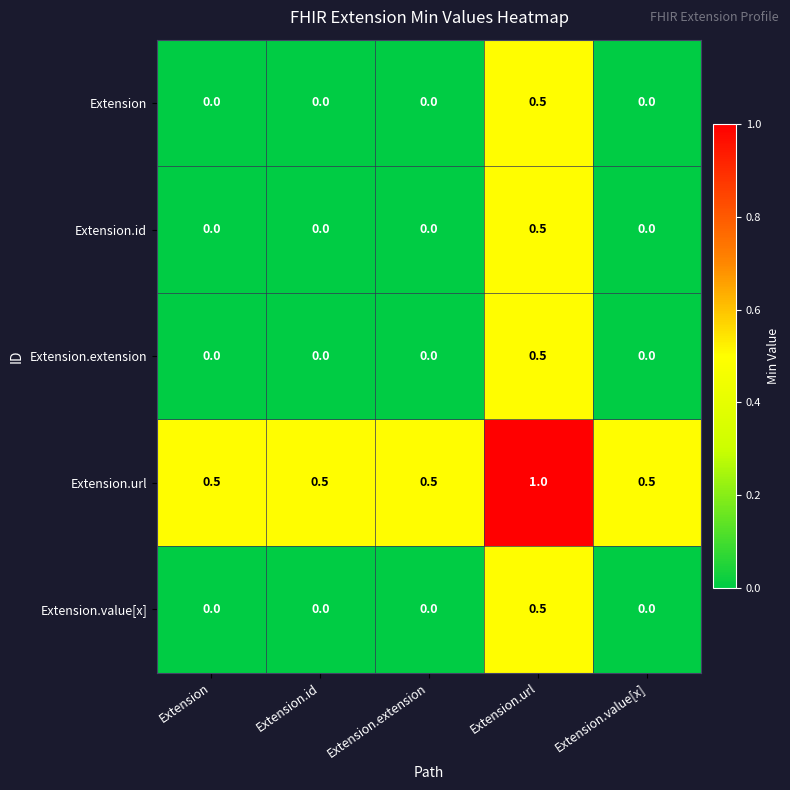

True or false: Extension.extension has a value of -0.2 at Extension.value[x].

False